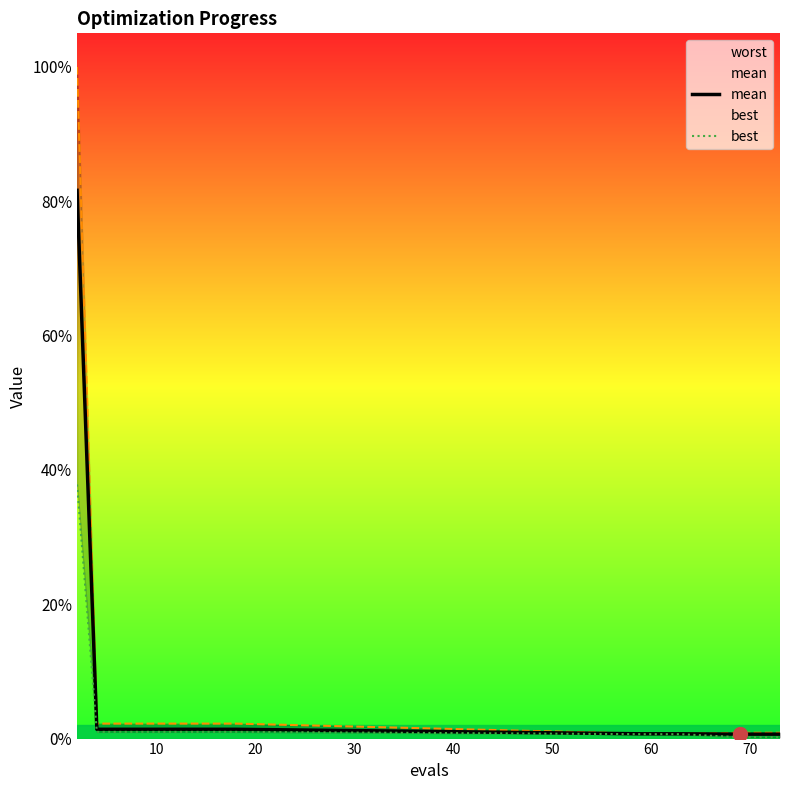

Is this an area chart (filled region under the line)?

No